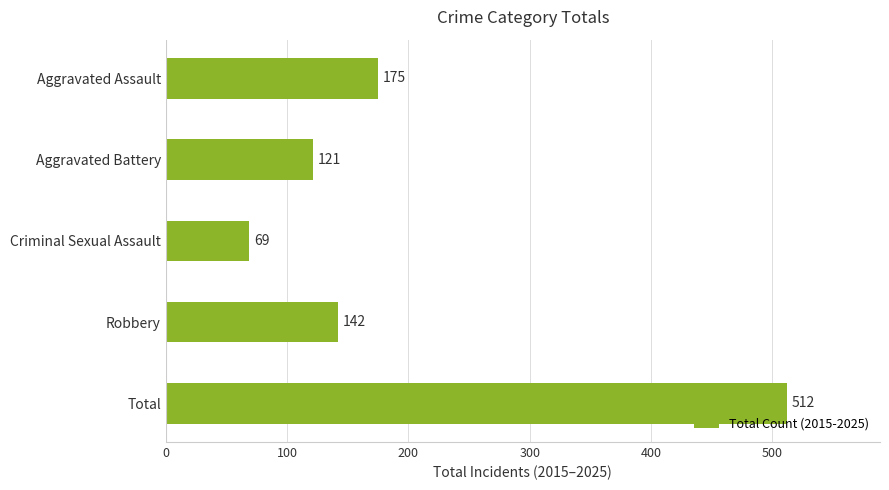

How many values are below 142?

2